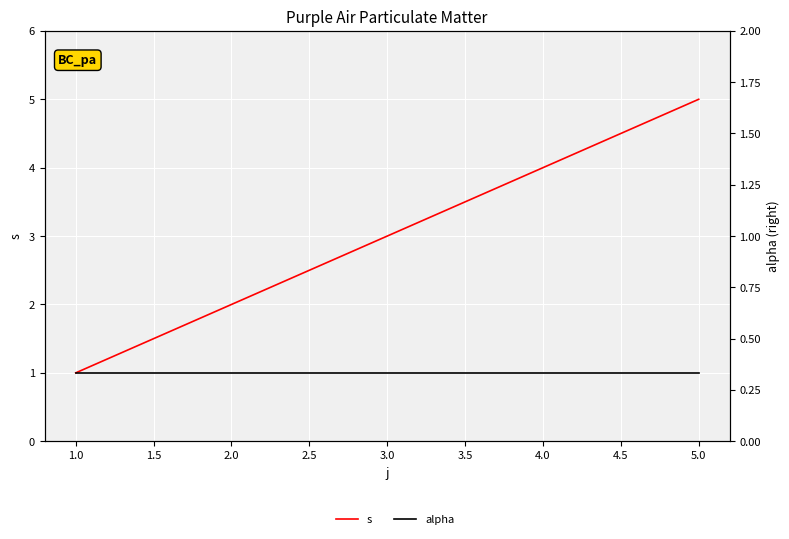

Which series has the largest range (max minus min)?

s